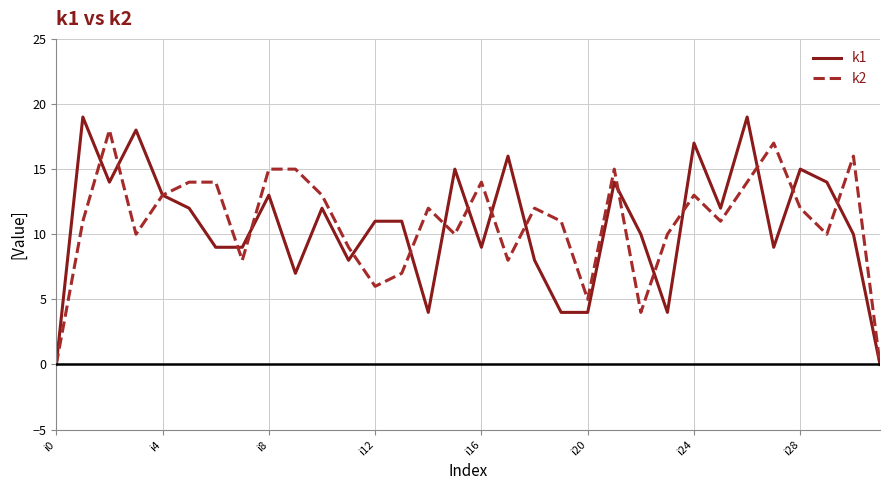

Which series has the widest spread of values?

k1